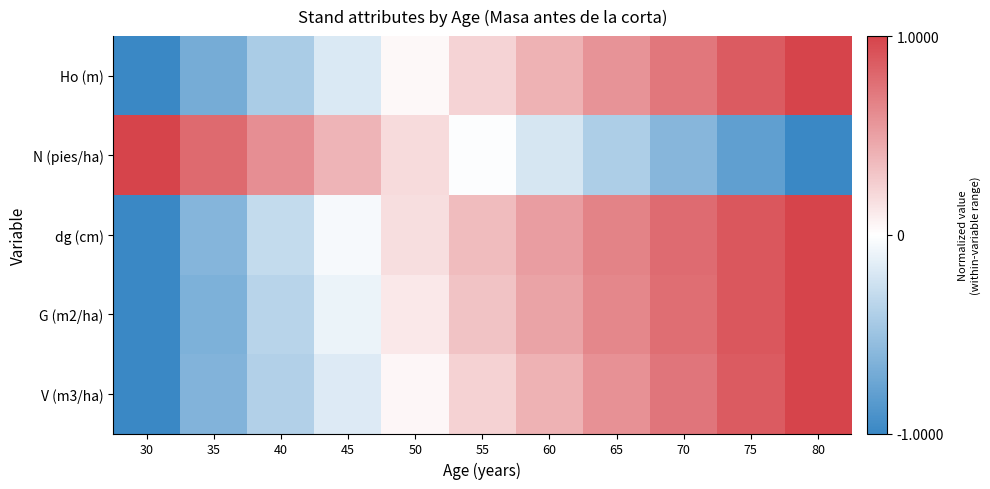

What is the maximum value shown in the chart?

1.0